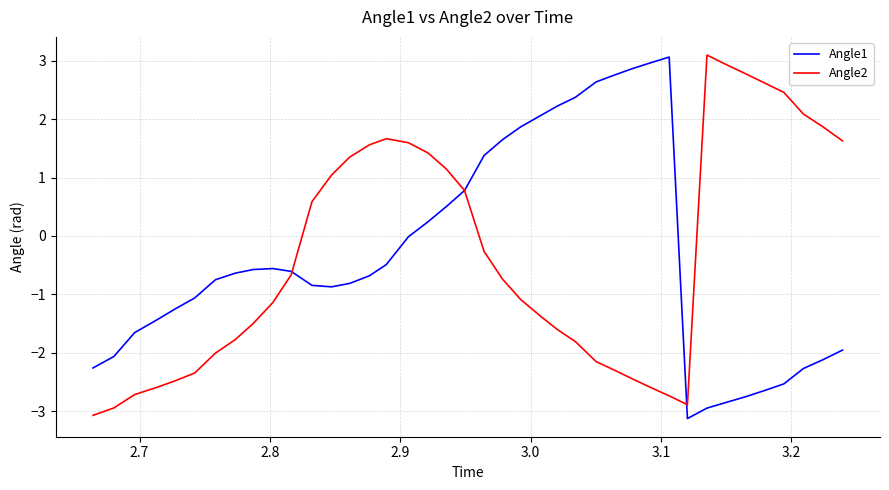

What is the maximum value for Angle2?

3.1